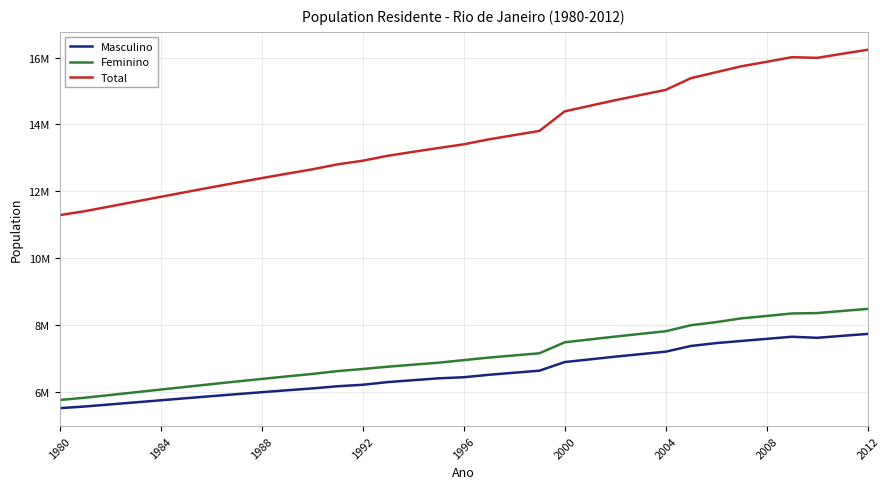

Which category has the lowest value in the Total series?

1980